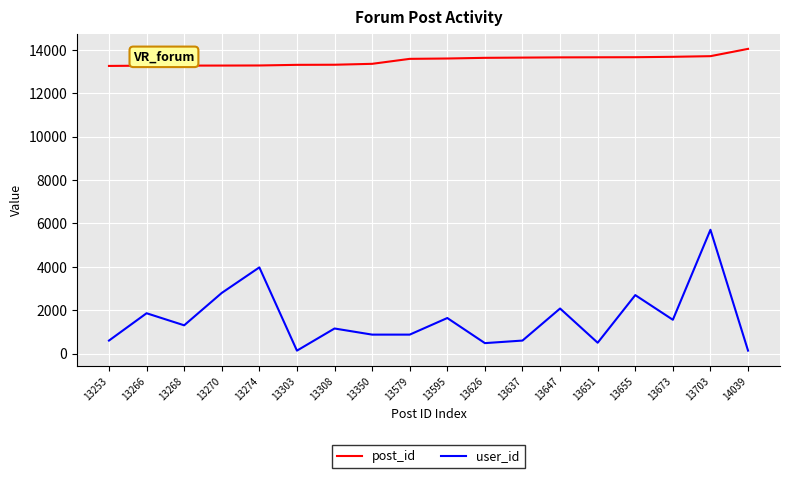

Which series has the largest total across all categories?

post_id